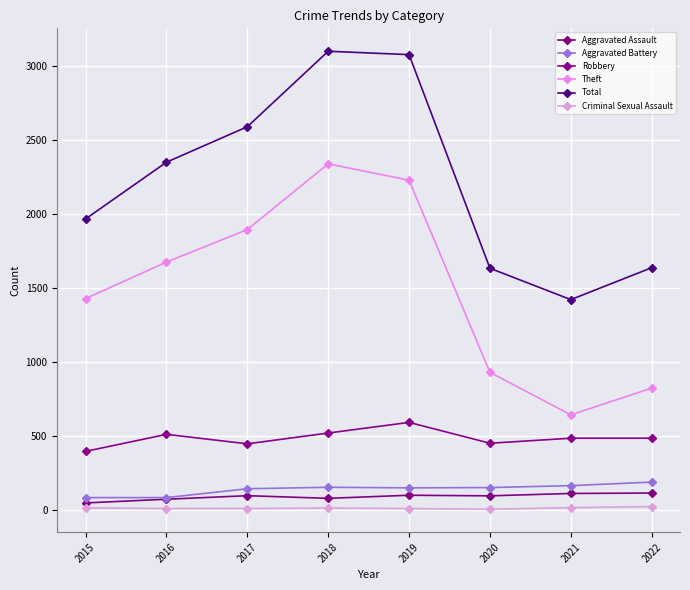

Reading right to left, extract all data points from this chart.

Aggravated Assault: 2022=113	2021=110	2020=94	2019=98	2018=77	2017=95	2016=71	2015=46
Aggravated Battery: 2022=187	2021=163	2020=150	2019=148	2018=152	2017=142	2016=82	2015=82
Robbery: 2022=484	2021=484	2020=450	2019=591	2018=519	2017=446	2016=510	2015=395
Theft: 2022=823	2021=642	2020=930	2019=2230	2018=2341	2017=1896	2016=1676	2015=1429
Total: 2022=1638	2021=1422	2020=1634	2019=3080	2018=3103	2017=2592	2016=2352	2015=1968
Criminal Sexual Assault: 2022=21	2021=14	2020=3	2019=8	2018=11	2017=8	2016=8	2015=12